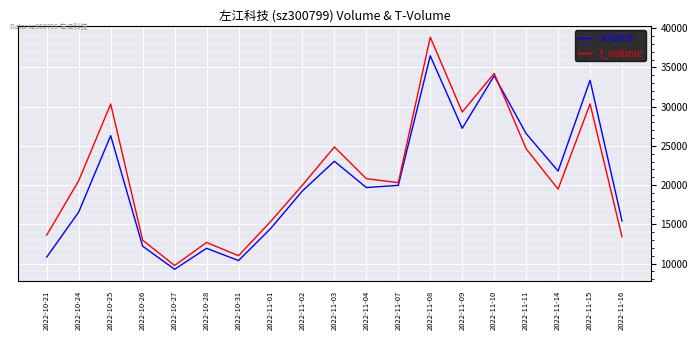

At which label is volume closest to 22876?

2022-11-03